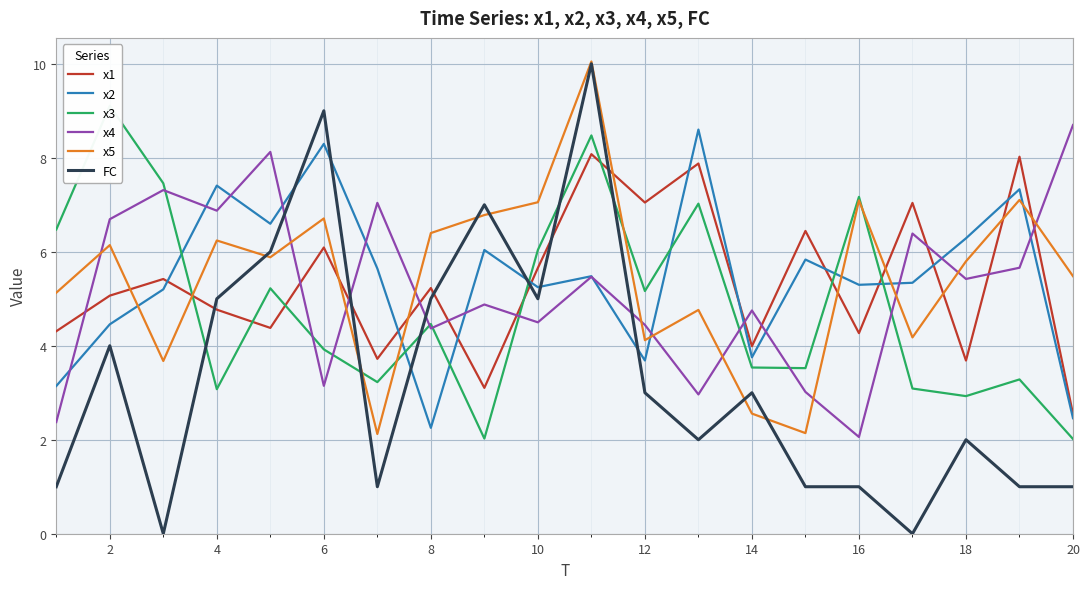

What is the lowest value of the x1 series?

2.5